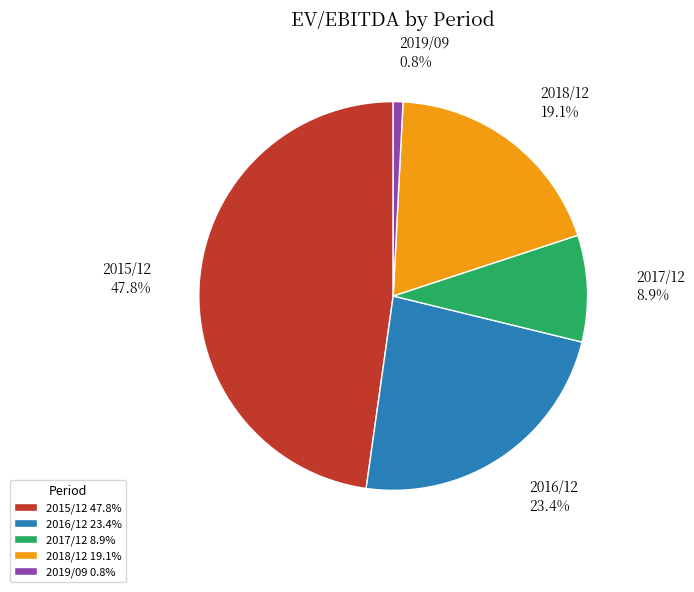

To the nearest percent, what is the average slice percentage?

20%